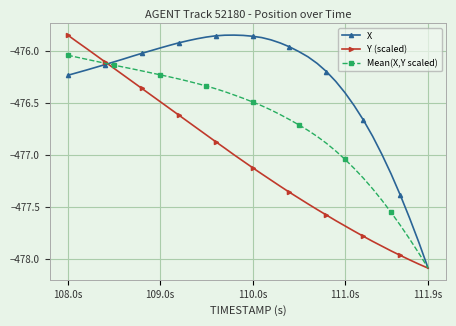

What is the difference between the maximum and minimum values in the Y (scaled) series?

2.2